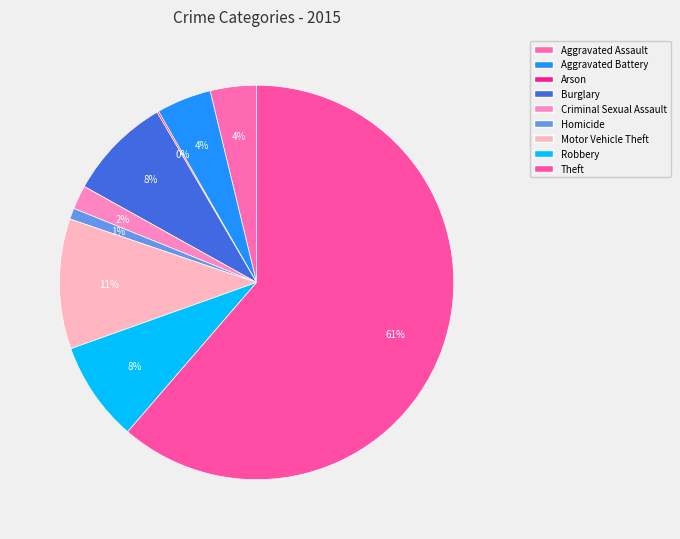

How many slices are in this pie chart?

9